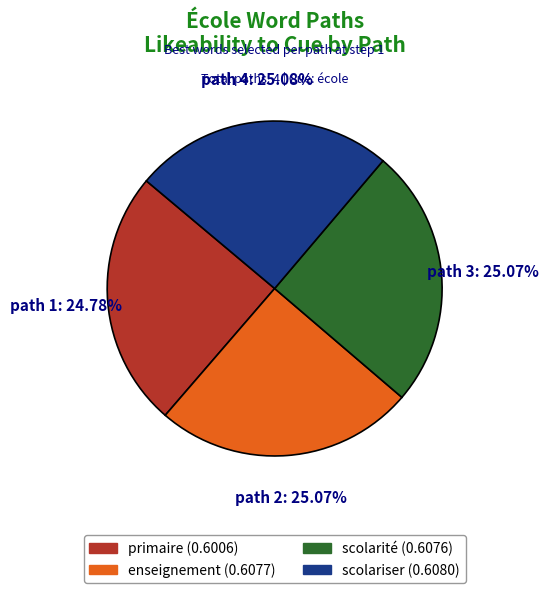

Does any single category account for the majority?

No